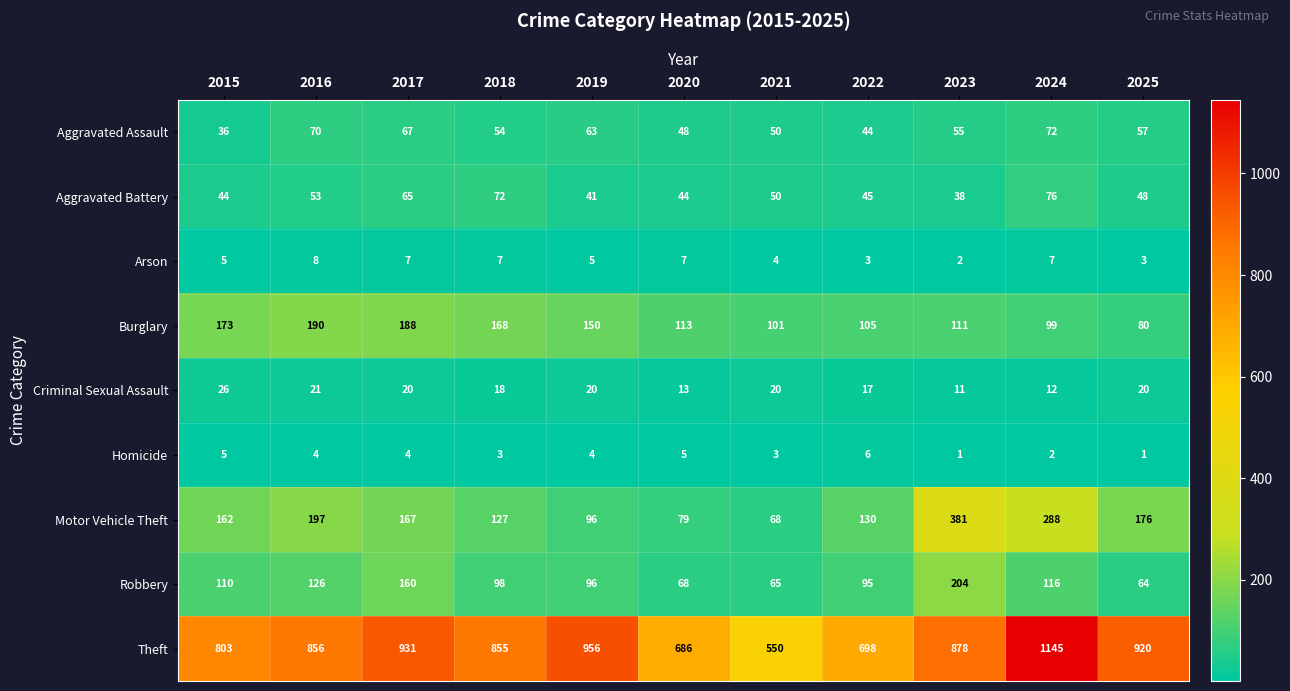

True or false: Homicide has a value of 2 at 2017.

False